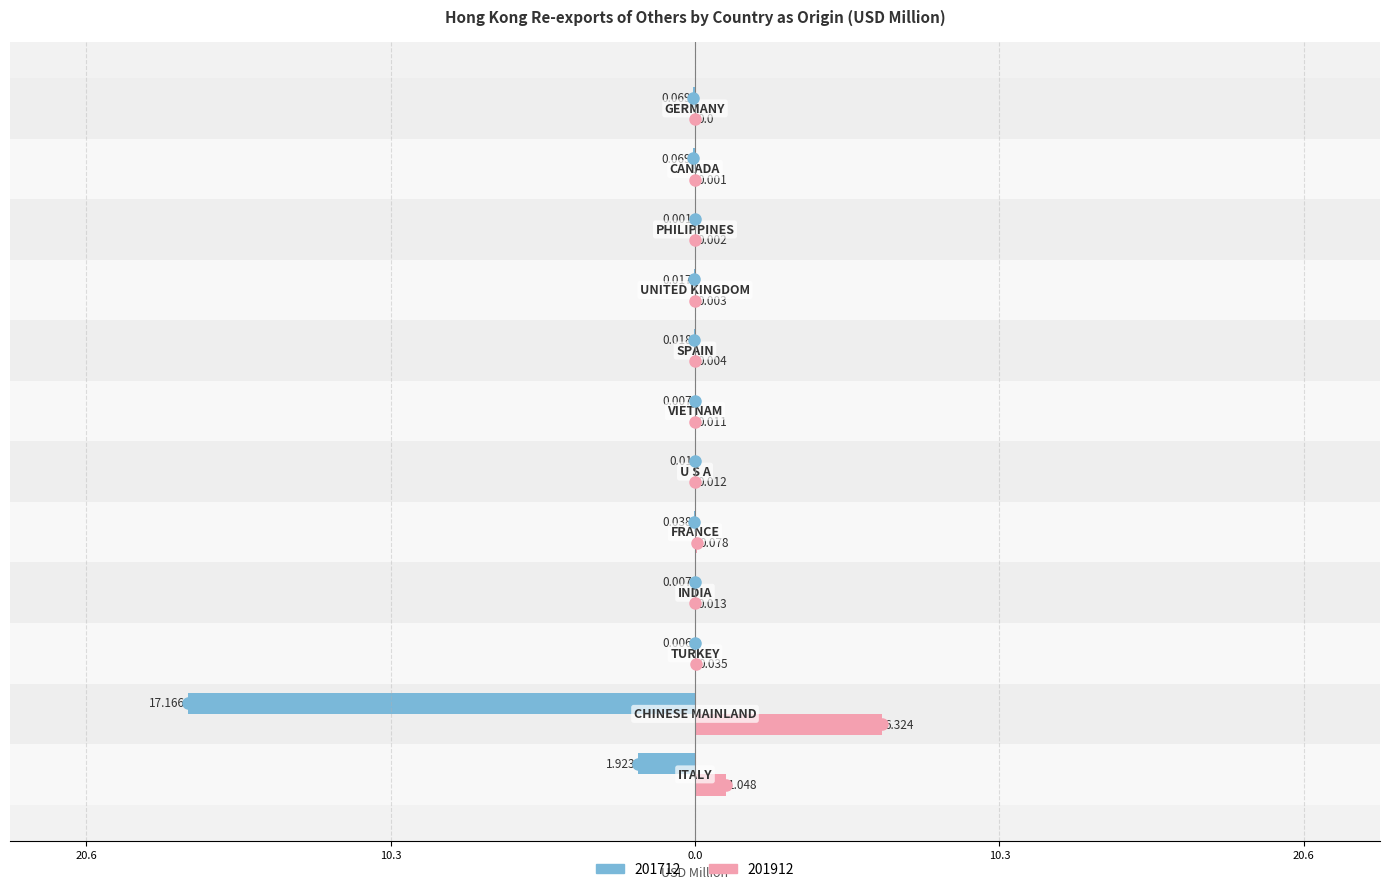

Reading left to right, list all the values displayed in this chart.

201712: -1.9	-17.2	-0.0	-0.0	-0.0	-0.0	-0.0	-0.0	-0.0	-0.0	-0.1	-0.1
201912: 1.0	6.3	0.0	0.0	0.1	0.0	0.0	0.0	0.0	0.0	0.0	0.0